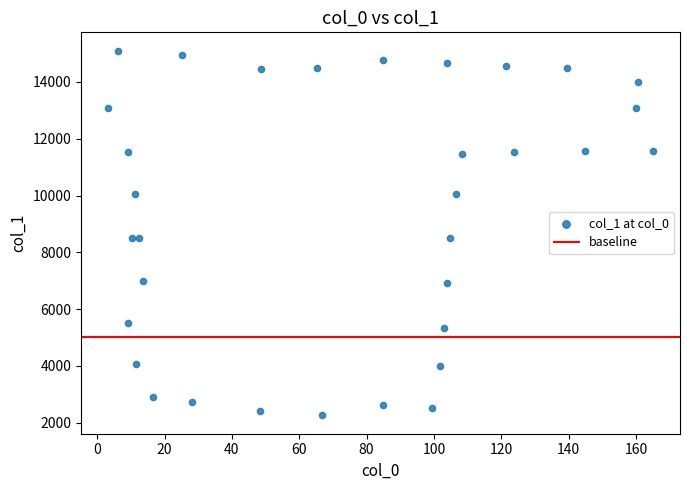

What is the range of Y values (max minus min)?

12851.7